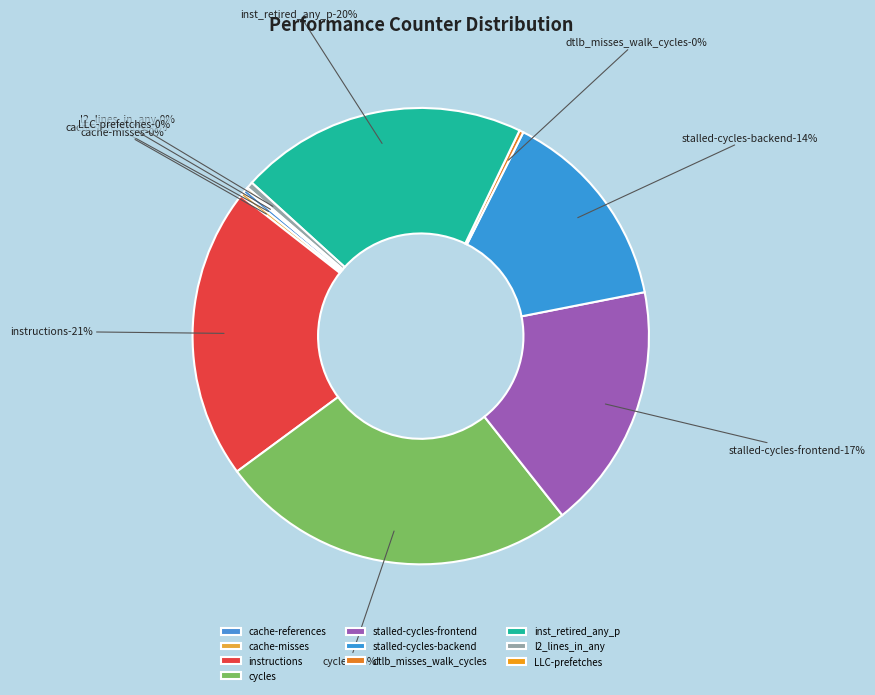

Does LLC-prefetches represent more than half of the total?

No